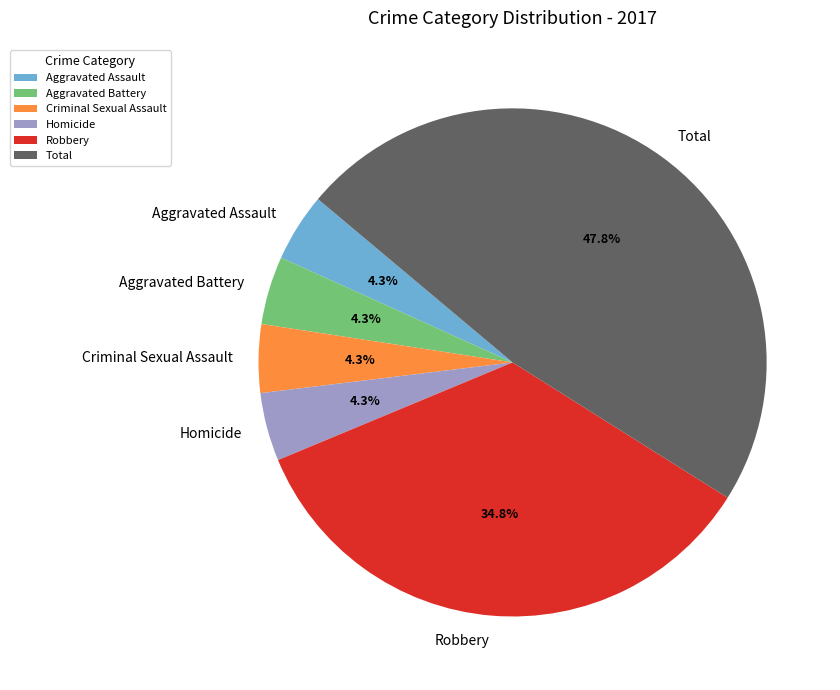

Is the sum of Homicide and Aggravated Battery greater than half?

No